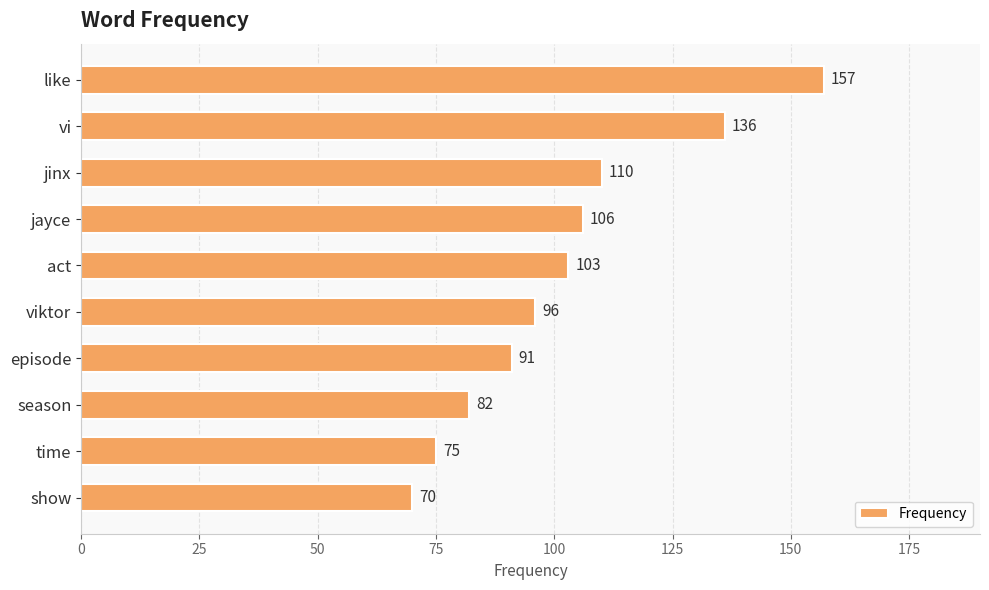

The chart shows a value of 157 at like. True or false?

True